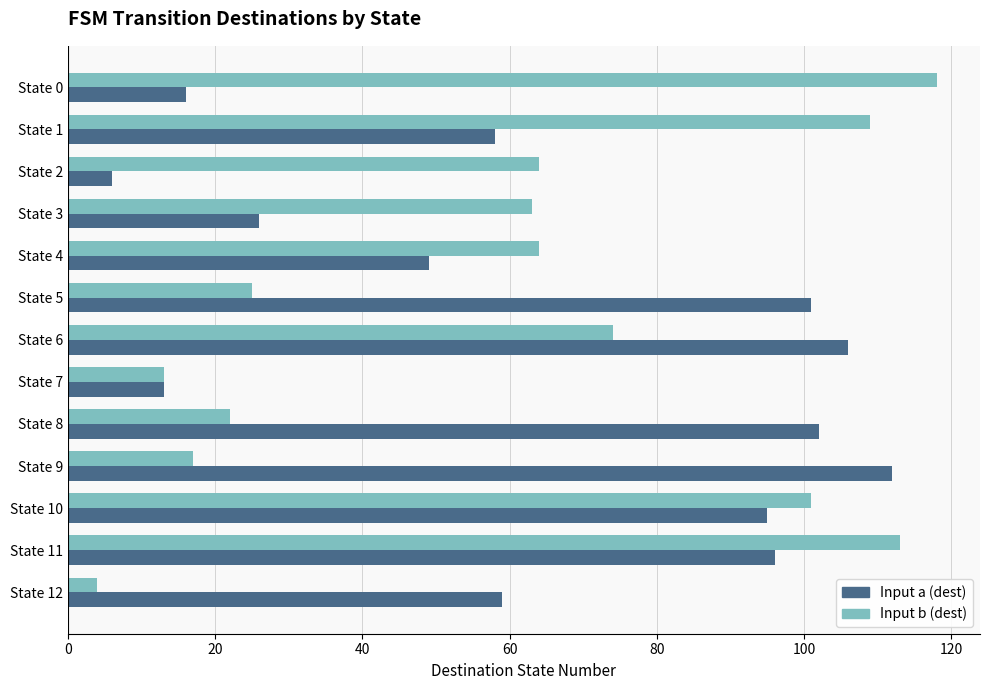

Which series changed the most between State 6 and State 10?

Input b (dest)